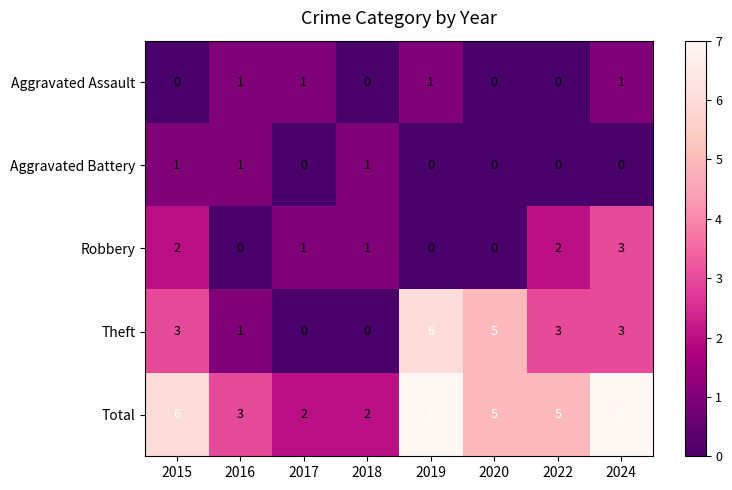

What is the difference between the second highest and minimum values in the Total series?

5